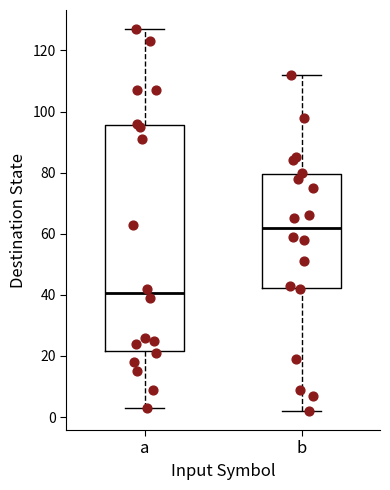

Where does the median line of the box for a sit on the y-axis? The values are not printed on the chart, so give them approximately, as read against the axis.

40